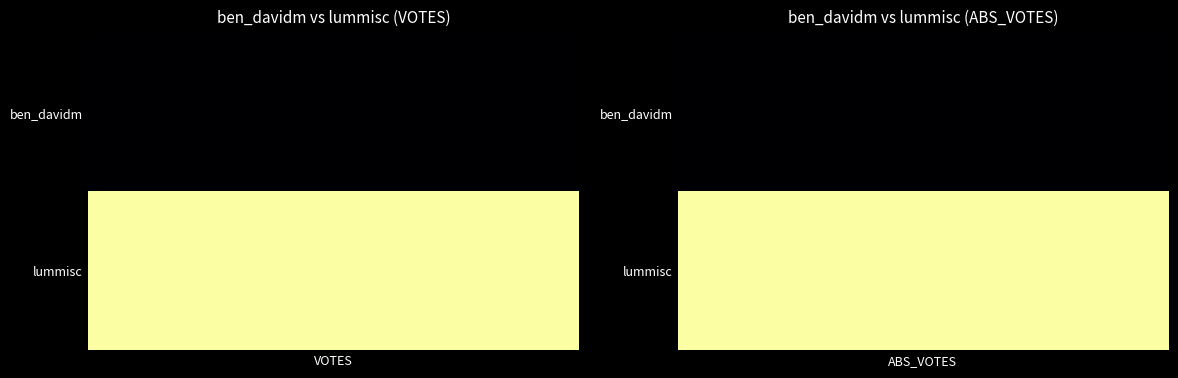

What is the difference between the ben_davidm values at VOTES and ABS_VOTES?

508